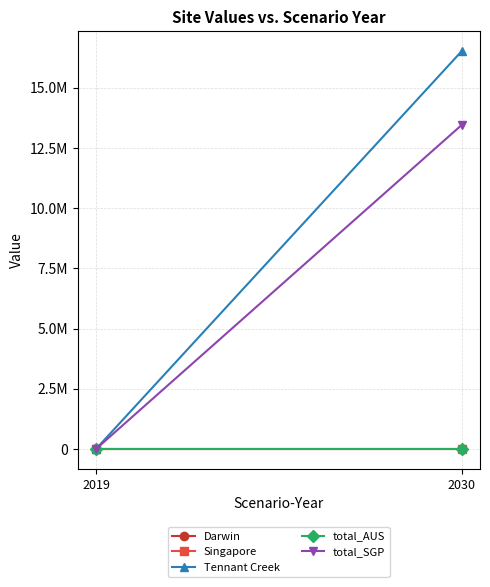

True or false: total_SGP has a value of 5341869.9 at 2030.

False